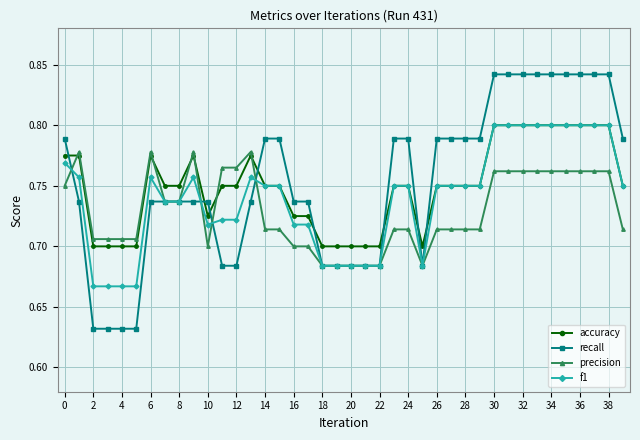

How many recall values are between 0 and 1?

40